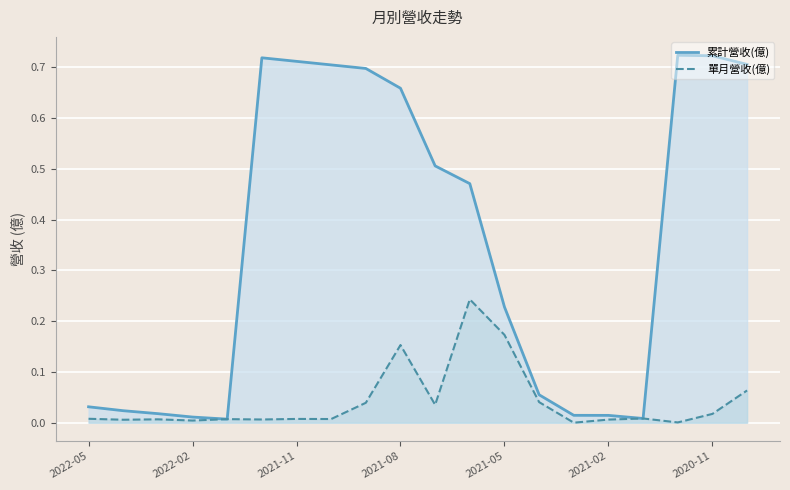

True or false: 單月營收(億) and 累計營收(億) cross at least once.

False